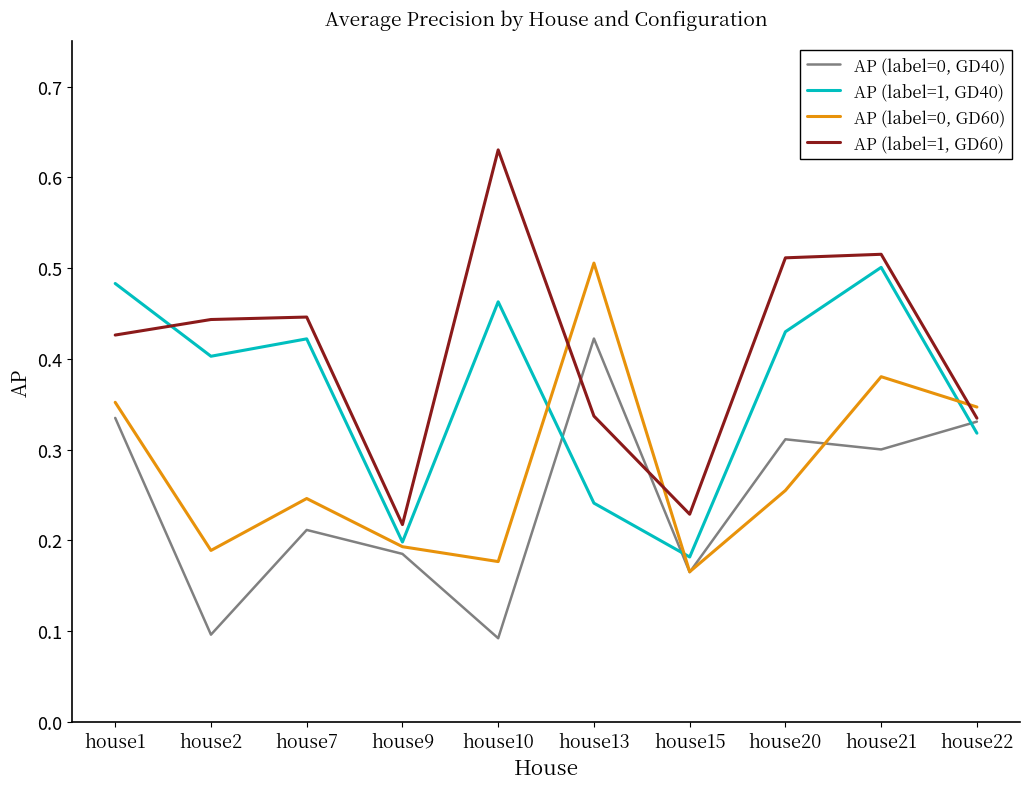

In AP (label=1, GD40), how many points are higher than both neighbors (excluding endpoints)?

3